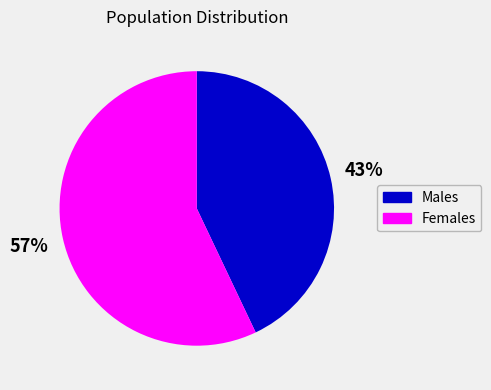

Is there any slice that represents more than half of the pie?

Yes